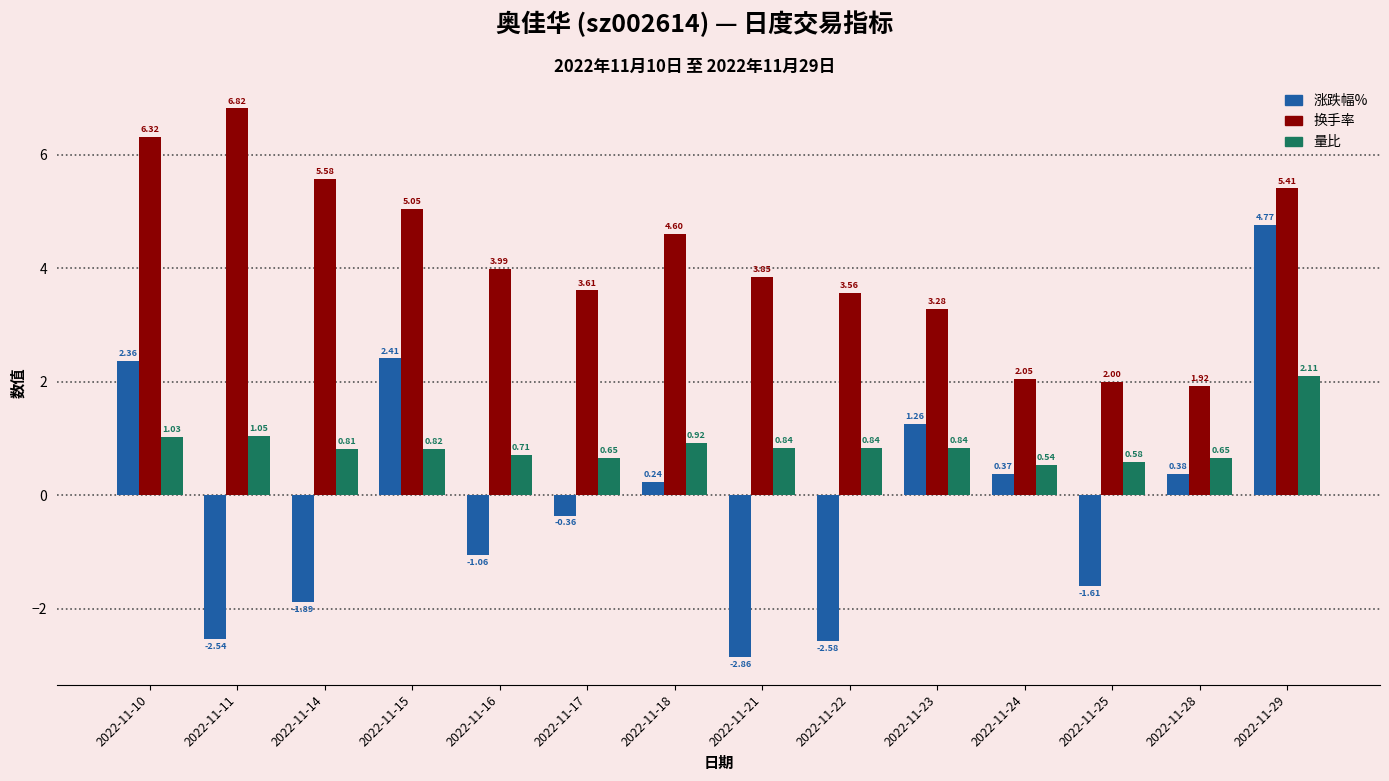

Which category has the highest value across all series?

2022-11-11